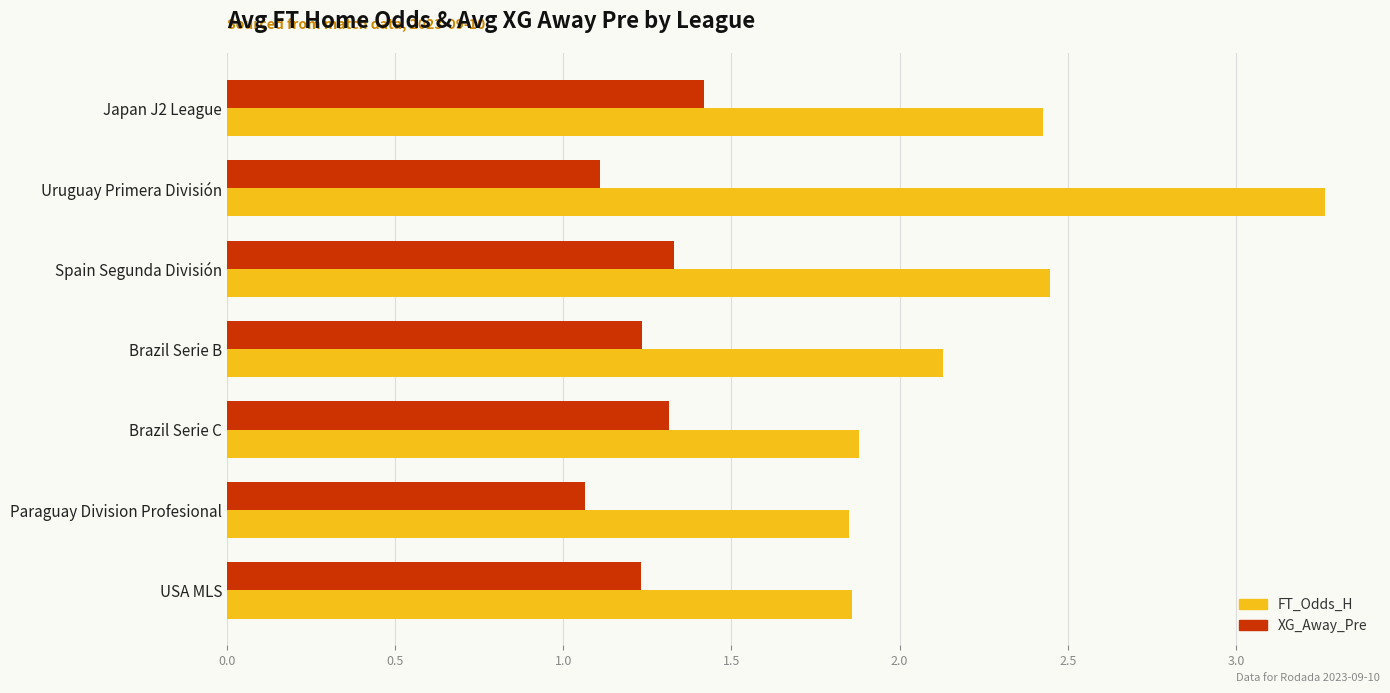

True or false: FT_Odds_H has a value of 1.2 at Spain Segunda División.

False